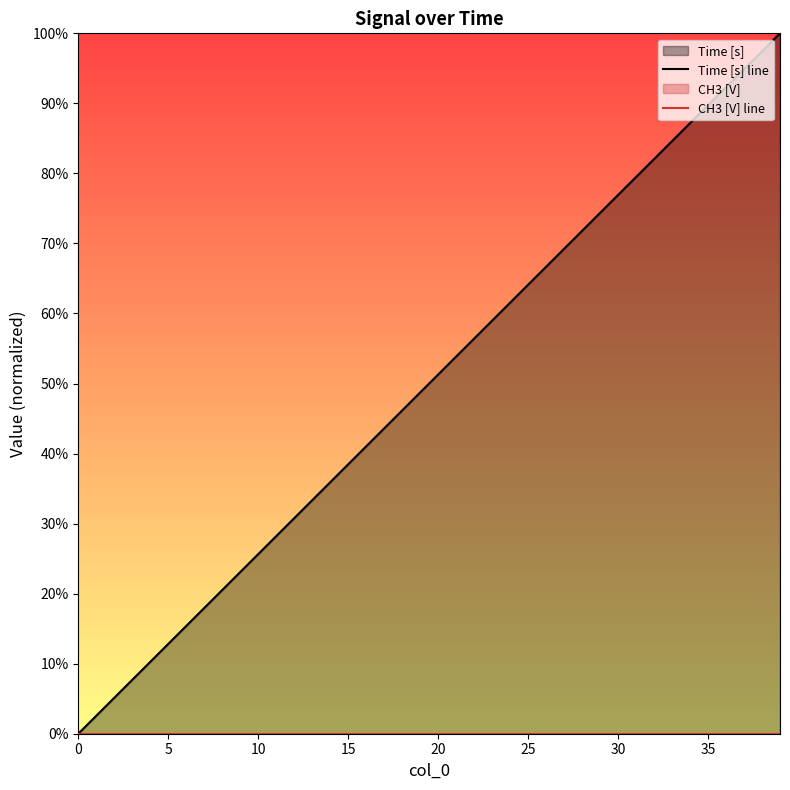

Reading left to right, what are all the values shown in this chart?

Time [s] line: 0.0	0.0	0.1	0.1	0.1	0.1	0.2	0.2	0.2	0.2	0.3	0.3	0.3	0.3	0.4	0.4	0.4	0.4	0.5	0.5	0.5	0.5	0.6	0.6	0.6	0.6	0.7	0.7	0.7	0.7	0.8	0.8	0.8	0.8	0.9	0.9	0.9	0.9	1.0	1.0
CH3 [V] line: 0.0	0.0	0.0	0.0	0.0	0.0	0.0	0.0	0.0	0.0	0.0	0.0	0.0	0.0	0.0	0.0	0.0	0.0	0.0	0.0	0.0	0.0	0.0	0.0	0.0	0.0	0.0	0.0	0.0	0.0	0.0	0.0	0.0	0.0	0.0	0.0	0.0	0.0	0.0	0.0